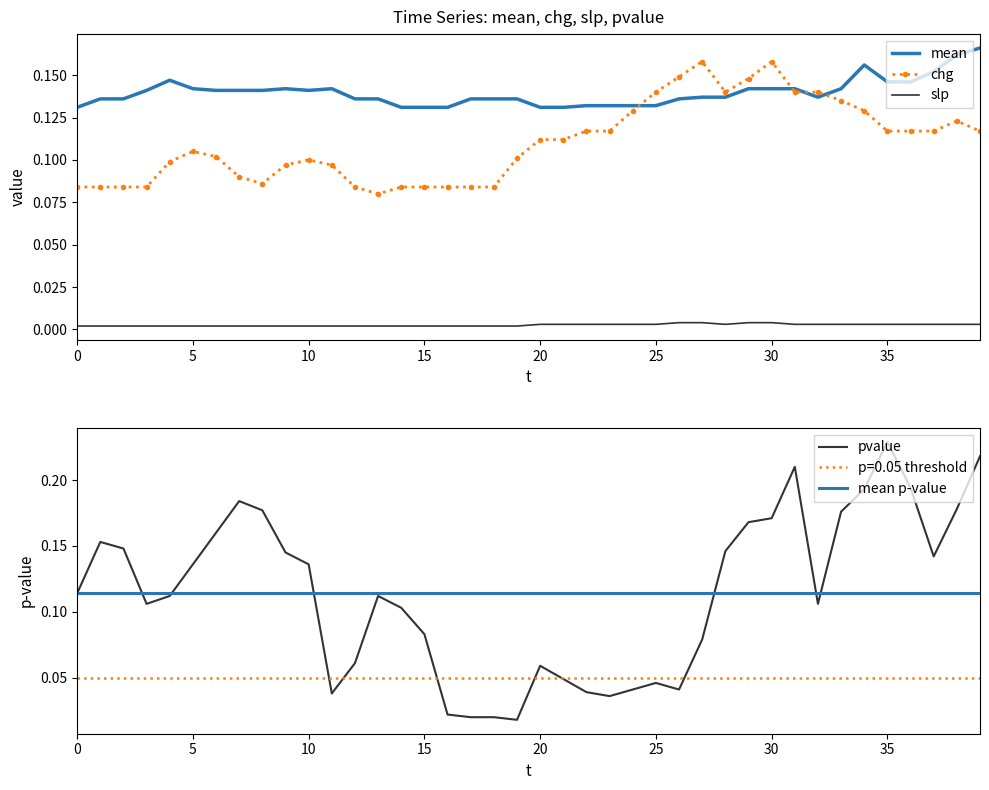

At which label does pvalue reach its peak?

35